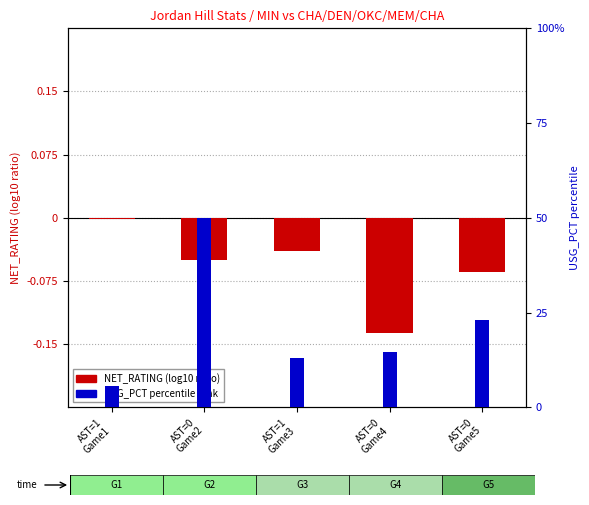

How many bars are there in each group?

2